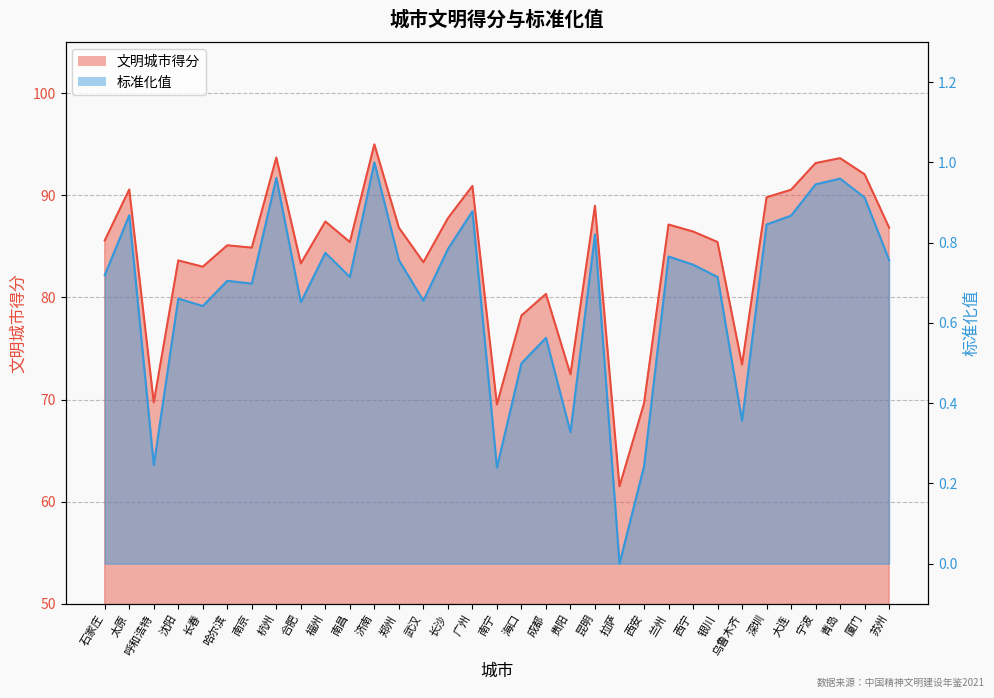

What is the sum of the 文明城市得分 values at 苏州 and 拉萨?

148.3